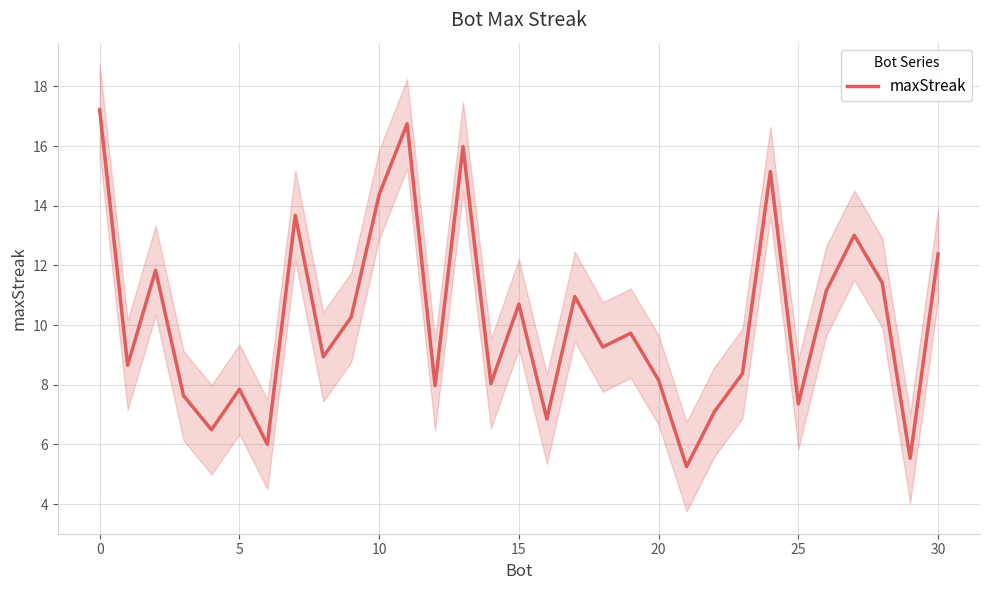

Does the chart display data point markers on the line(s)?

No